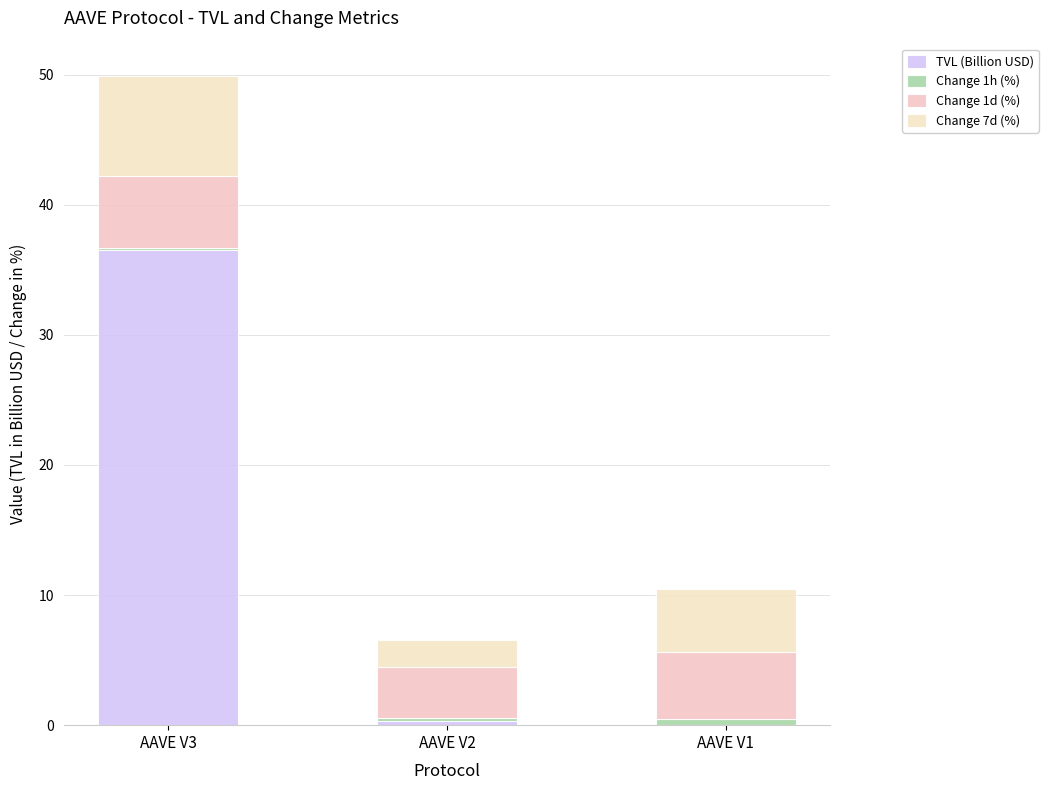

Rank the series at AAVE V1 from highest to lowest value.

Change 1d (%), Change 7d (%), Change 1h (%), TVL (Billion USD)